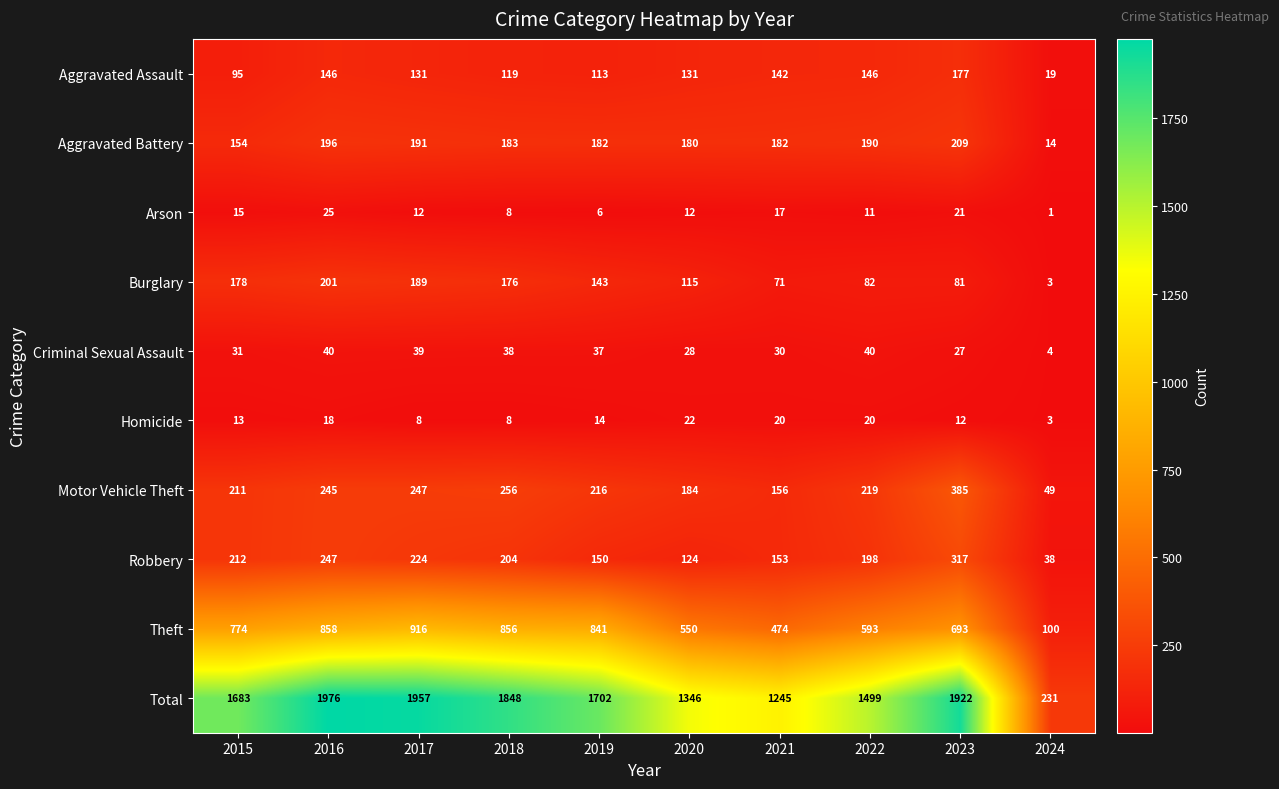

Which series has the widest spread of values?

Total